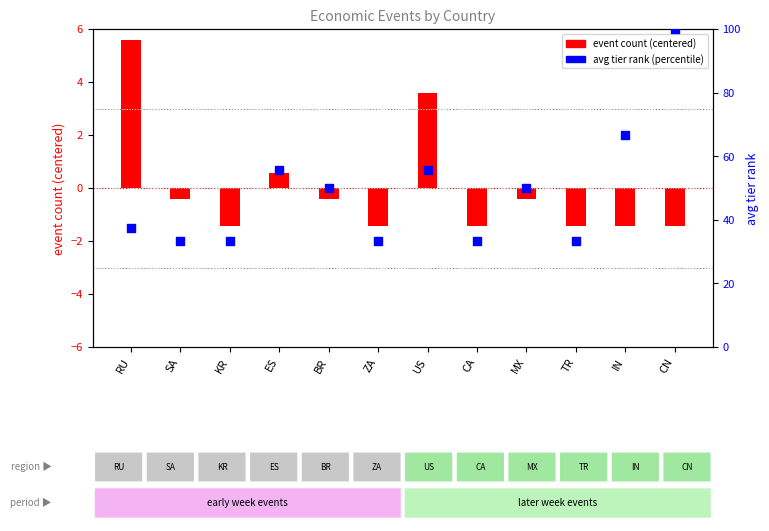

Which series contains the highest Y value?

avg tier (percentile)